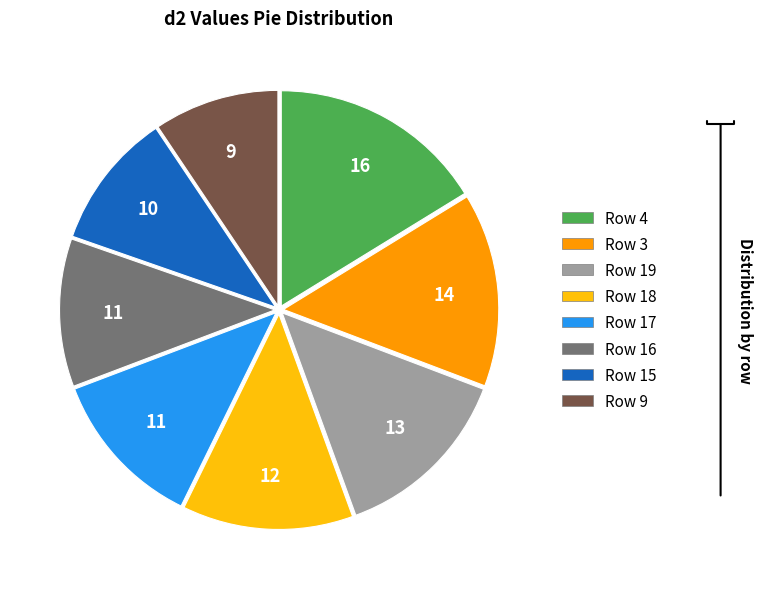

Is there a majority slice in this chart?

No